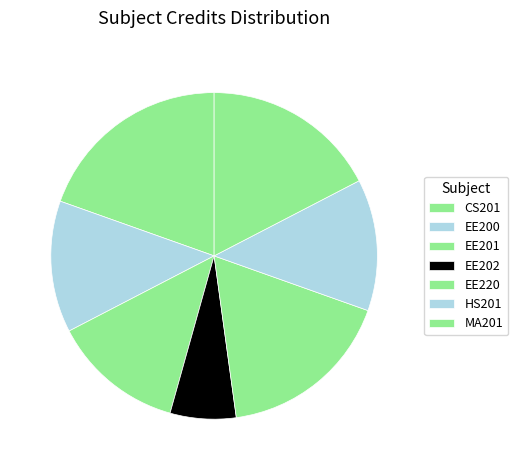

Combined, do EE220 and HS201 account for over 50%?

No